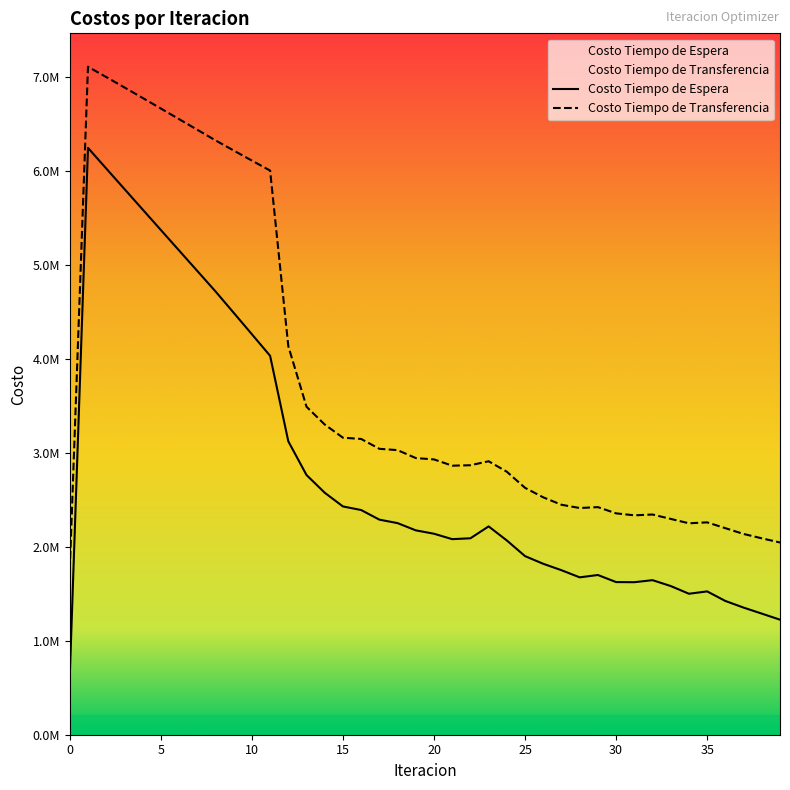

What are all the series names shown in the legend?

Costo Tiempo de Espera, Costo Tiempo de Transferencia